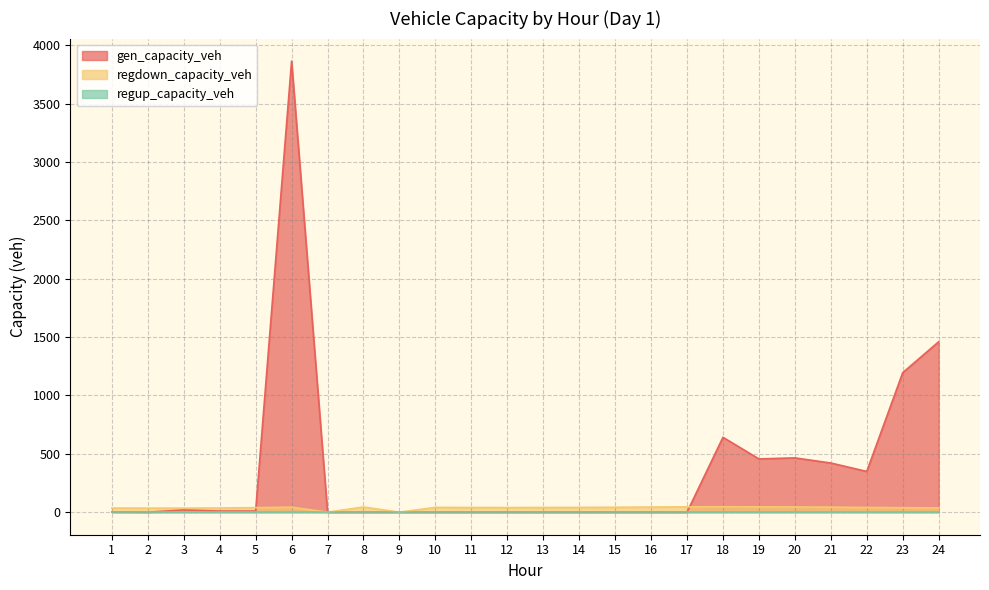

True or false: regdown_capacity_veh and gen_capacity_veh cross at least once.

True